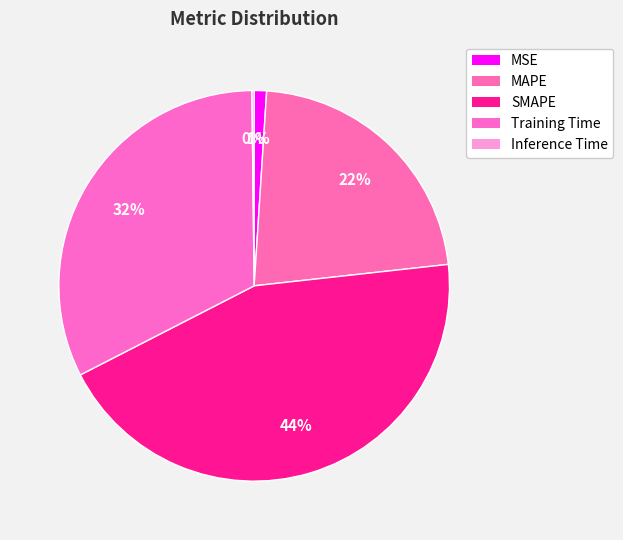

Is MAPE the majority of the pie?

No